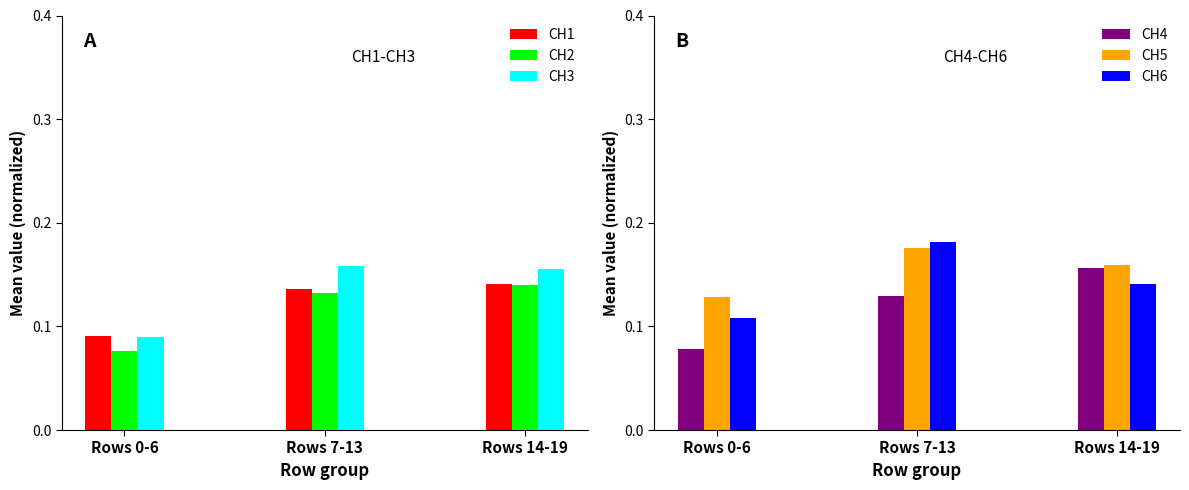

What is the sum of the CH5 values at Rows 14-19 and Rows 0-6?

0.3